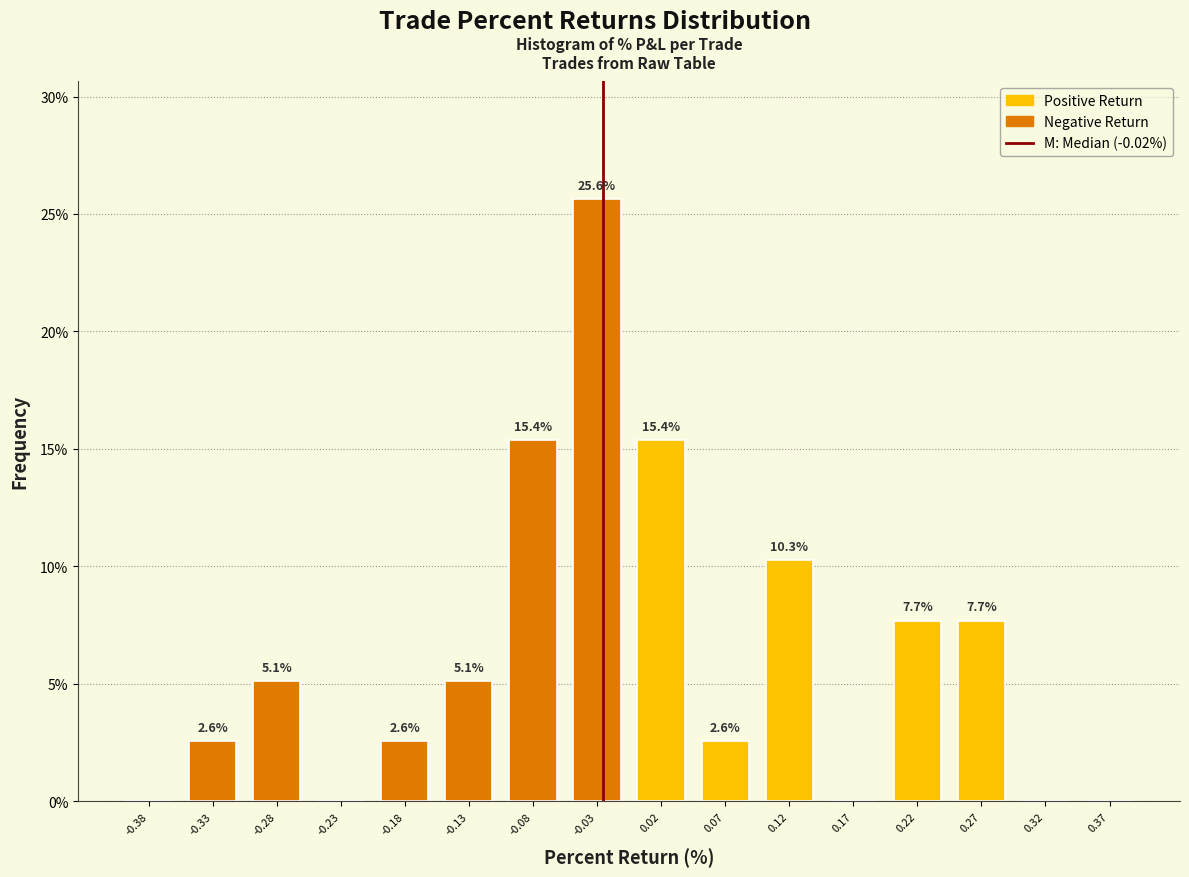

Over which range of the x-axis is the bar tallest?

-0.05 to 0.00